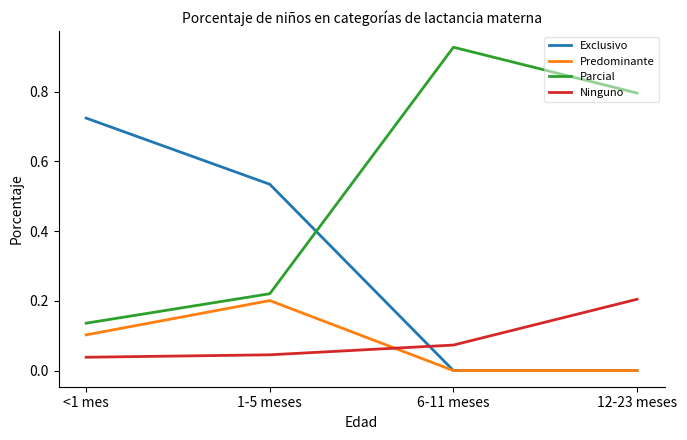

The value of Exclusivo at 1-5 meses is 0.7. True or false?

False